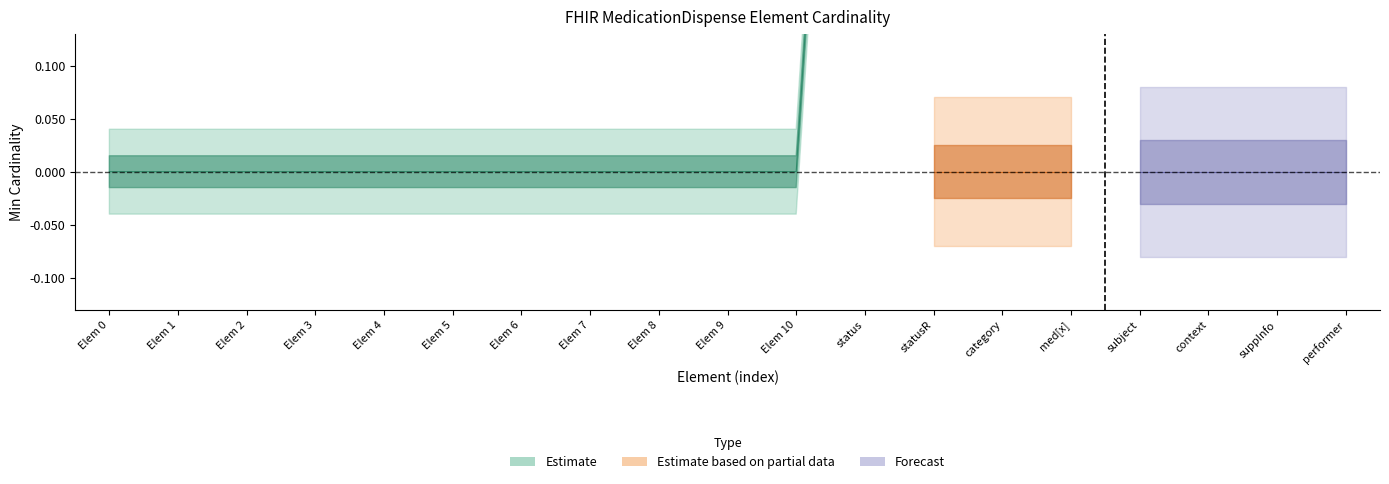

Reading left to right, what are all the values shown in this chart?

Estimate: MedicationDispense=0	MedicationDispense.id=0	MedicationDispense.meta=0	MedicationDispense.implicitRules=0	MedicationDispense.language=0	MedicationDispense.text=0	MedicationDispense.contained=0	MedicationDispense.extension=0	MedicationDispense.modifierExtension=0	MedicationDispense.identifier=0	MedicationDispense.partOf=0	MedicationDispense.status=1	MedicationDispense.statusReason[x]=0	MedicationDispense.category=0	MedicationDispense.medication[x]=1	MedicationDispense.subject=0	MedicationDispense.context=0	MedicationDispense.supportingInformation=0	MedicationDispense.performer=0
Estimate based on partial data: MedicationDispense=0	MedicationDispense.id=0	MedicationDispense.meta=0	MedicationDispense.implicitRules=0	MedicationDispense.language=0	MedicationDispense.text=0	MedicationDispense.contained=0	MedicationDispense.extension=0	MedicationDispense.modifierExtension=0	MedicationDispense.identifier=0	MedicationDispense.partOf=0	MedicationDispense.status=0	MedicationDispense.statusReason[x]=0	MedicationDispense.category=0	MedicationDispense.medication[x]=0	MedicationDispense.subject=0	MedicationDispense.context=0	MedicationDispense.supportingInformation=0	MedicationDispense.performer=0
Forecast: MedicationDispense=0	MedicationDispense.id=0	MedicationDispense.meta=0	MedicationDispense.implicitRules=0	MedicationDispense.language=0	MedicationDispense.text=0	MedicationDispense.contained=0	MedicationDispense.extension=0	MedicationDispense.modifierExtension=0	MedicationDispense.identifier=0	MedicationDispense.partOf=0	MedicationDispense.status=0	MedicationDispense.statusReason[x]=0	MedicationDispense.category=0	MedicationDispense.medication[x]=0	MedicationDispense.subject=0	MedicationDispense.context=0	MedicationDispense.supportingInformation=0	MedicationDispense.performer=0